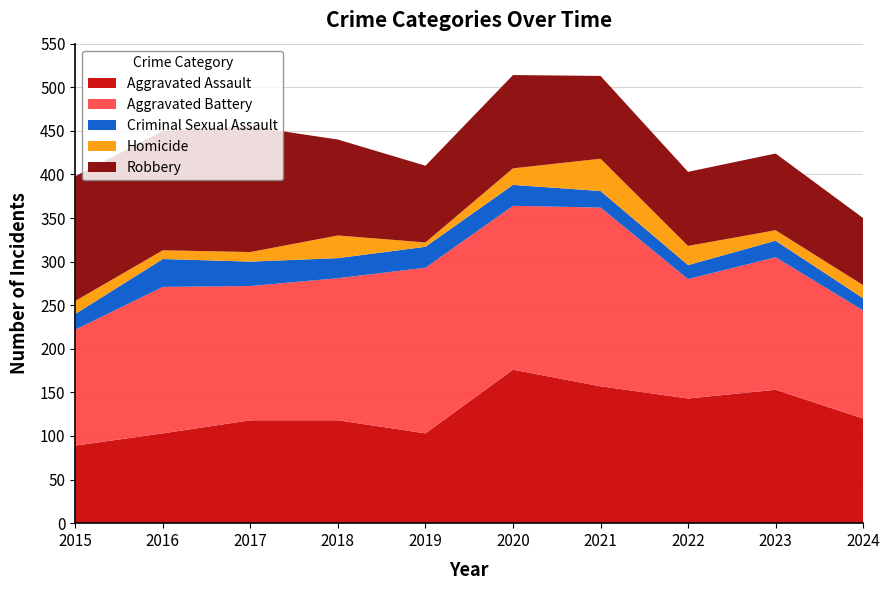

Reading right to left, extract all data points from this chart.

Aggravated Assault: 2024=120	2023=153	2022=143	2021=157	2020=176	2019=103	2018=118	2017=118	2016=103	2015=89
Aggravated Battery: 2024=124	2023=152	2022=137	2021=205	2020=188	2019=190	2018=163	2017=154	2016=168	2015=133
Criminal Sexual Assault: 2024=14	2023=19	2022=16	2021=19	2020=24	2019=24	2018=23	2017=28	2016=32	2015=18
Homicide: 2024=15	2023=12	2022=22	2021=37	2020=19	2019=5	2018=26	2017=11	2016=10	2015=15
Robbery: 2024=77	2023=88	2022=85	2021=95	2020=107	2019=88	2018=110	2017=144	2016=137	2015=143